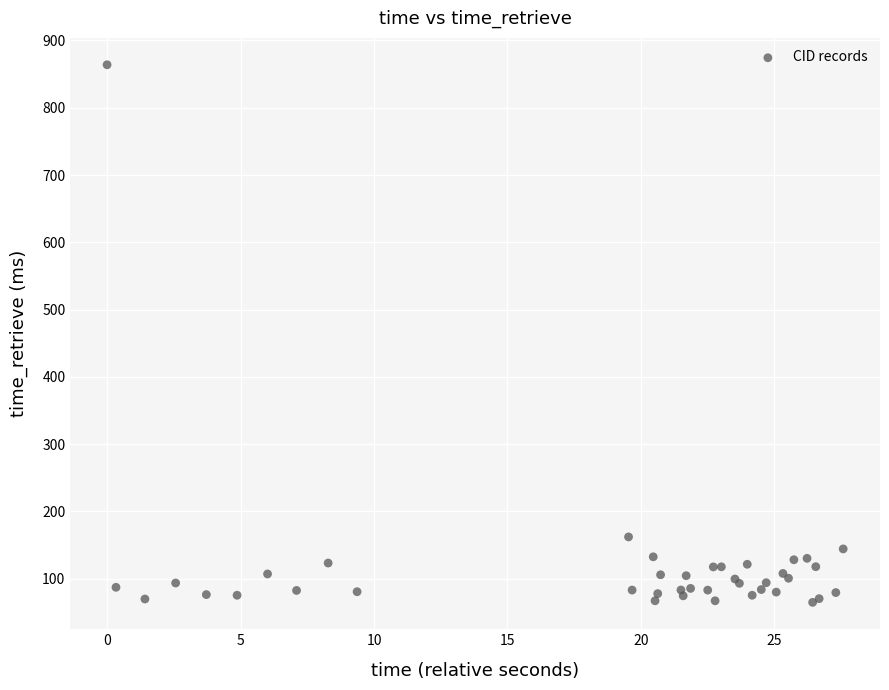

What Y value in the scatter plot is closest to 464?

162.0